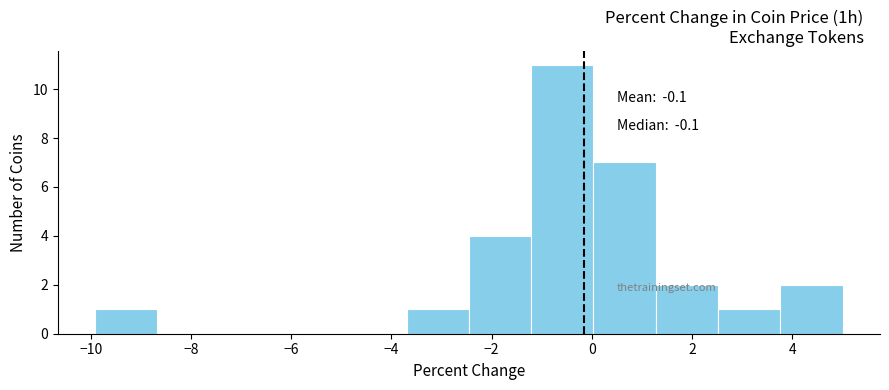

Over which range of the x-axis is the bar tallest?

-1.2 to 0.0